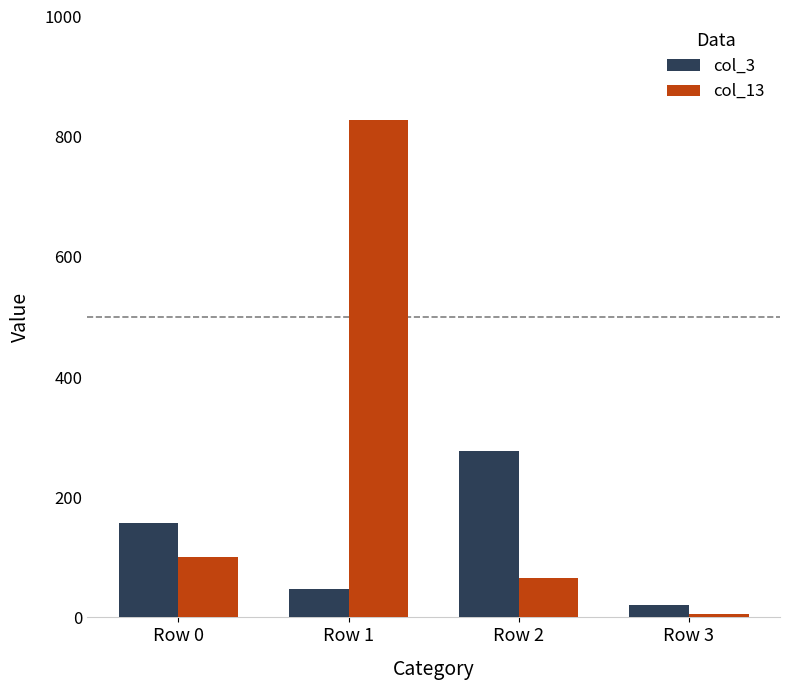

What are all the series names shown in the legend?

col_3, col_13